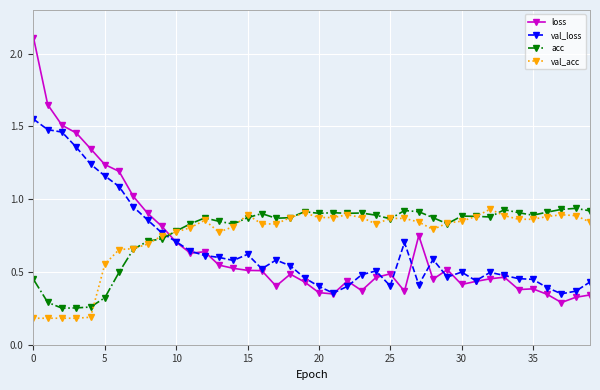

What is the smallest value displayed?

0.2